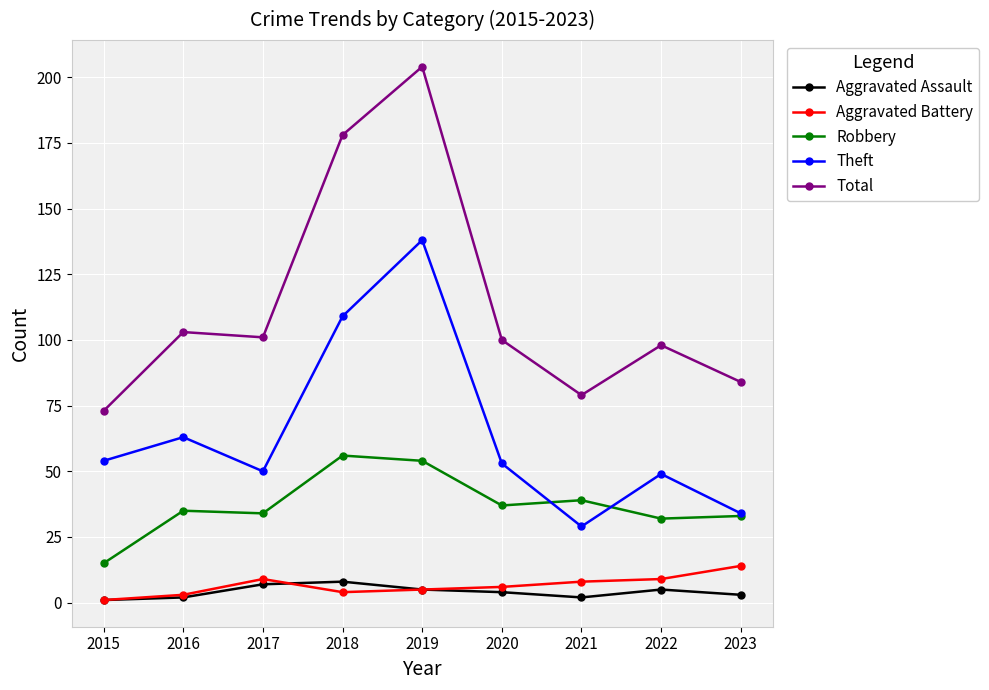

At how many categories does at least one series exceed 26?

9